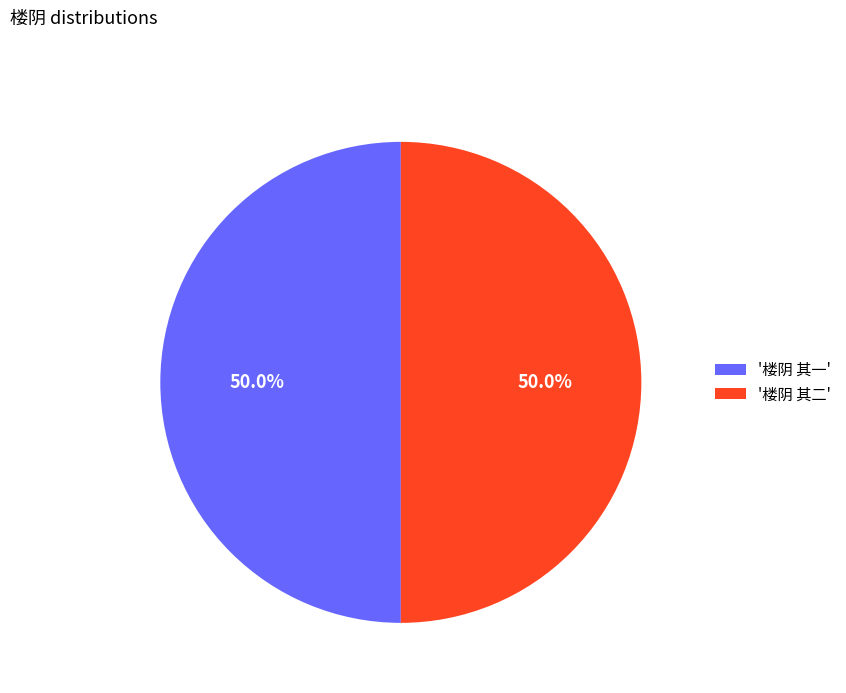

How many slices are in this pie chart?

2